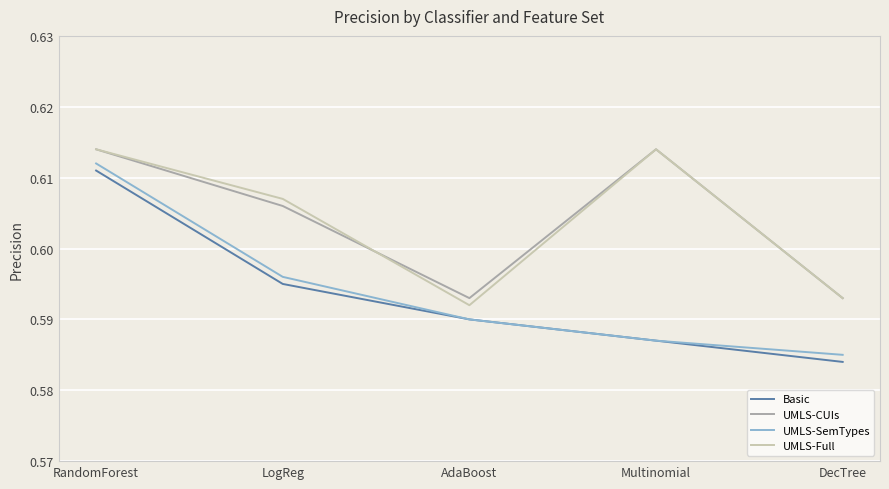

At which label is UMLS-SemTypes closest to 0?

DecTree